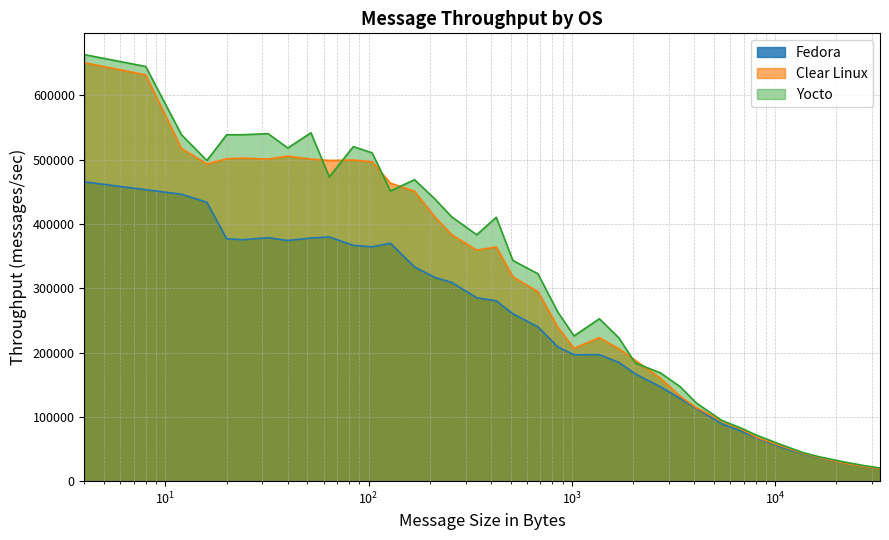

What is the difference between the second highest and minimum values in the Clear Linux series?

612361.3